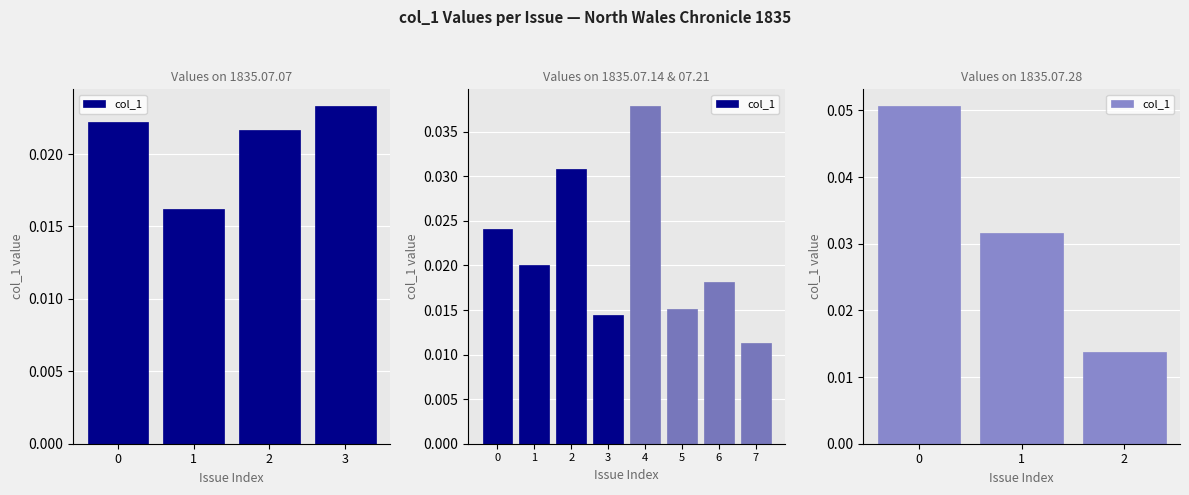

The value at 0 is 0.1. True or false?

True